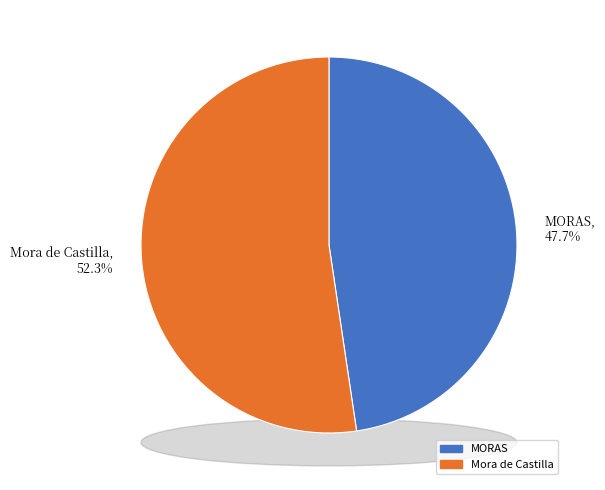

How many slices are in this pie chart?

2